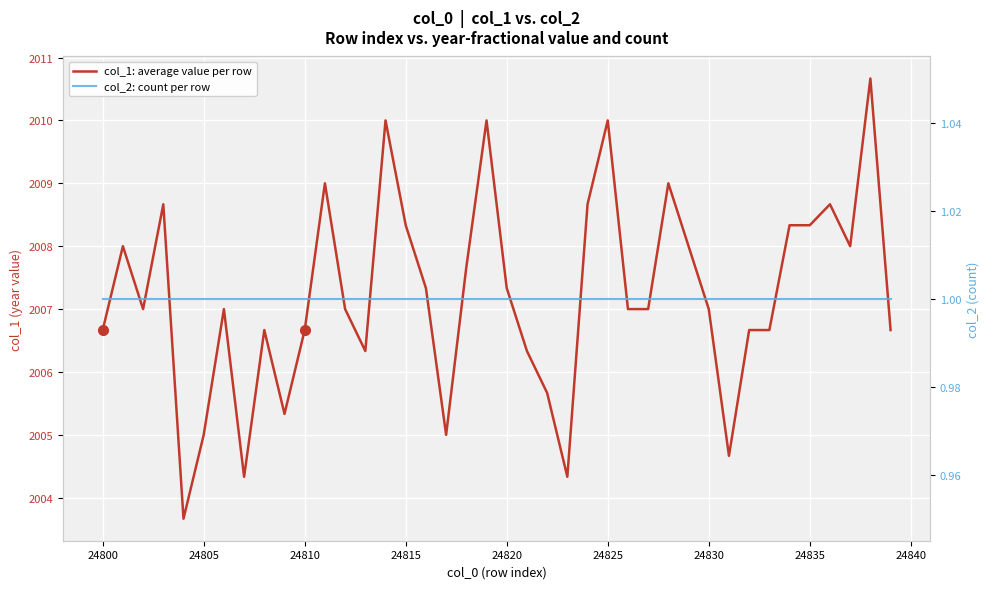

True or false: col_1: average value per row and col_2: count per row intersect in this chart.

False